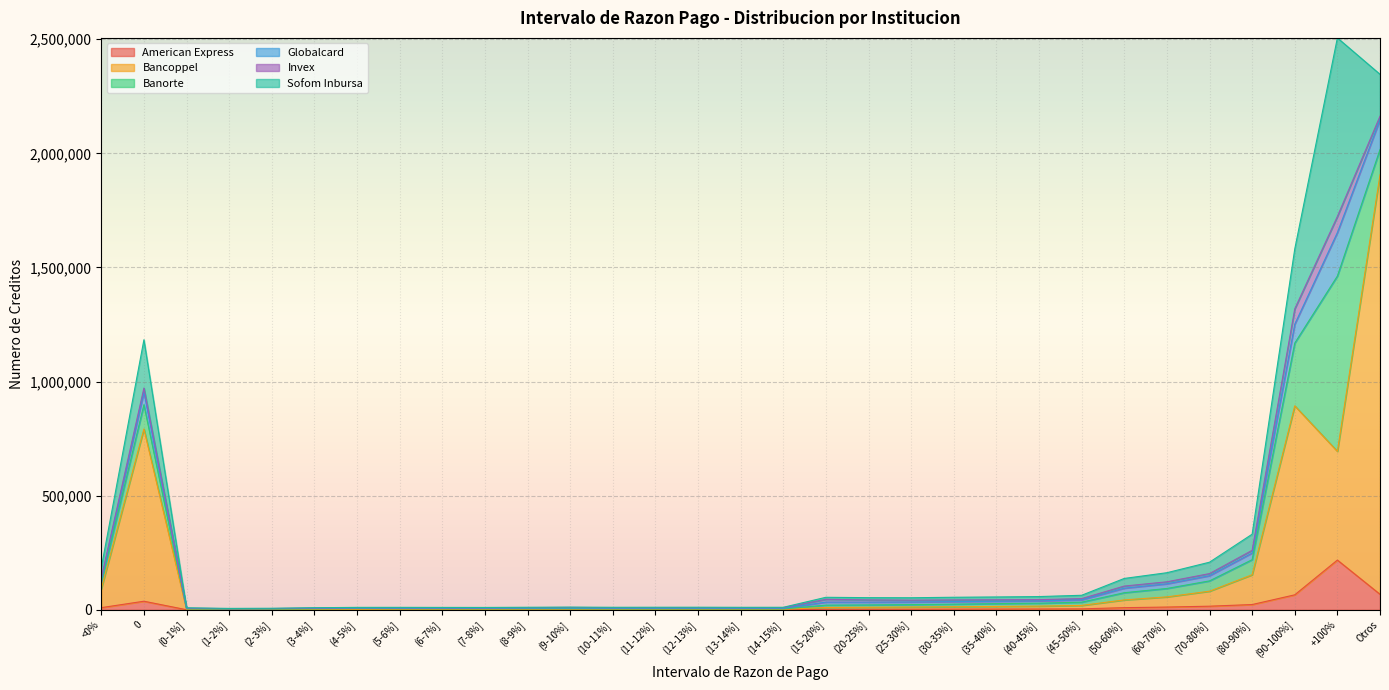

What is the average value of the Globalcard series?

21801